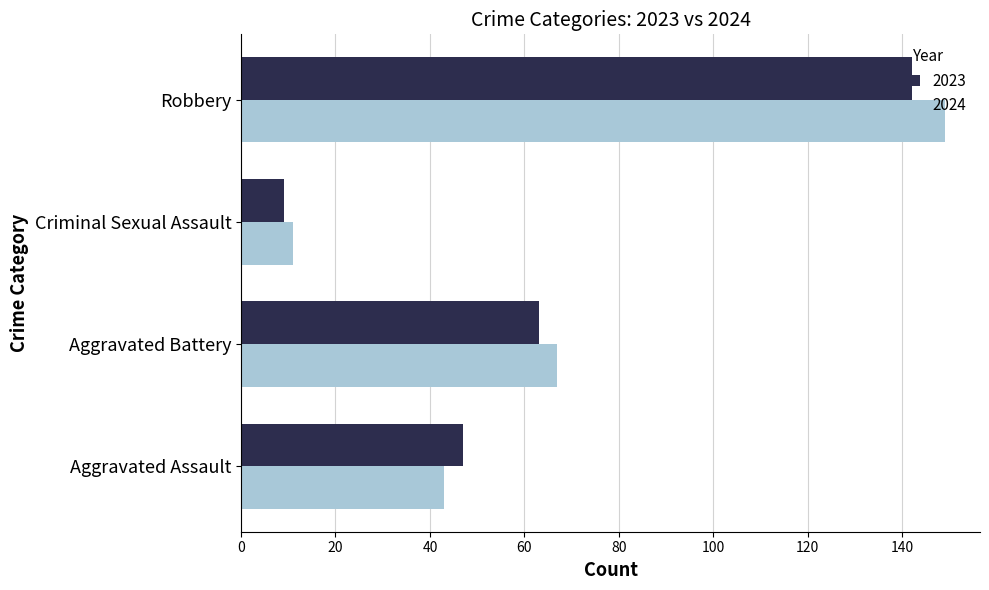

True or false: 2024 has a value of 43 at Aggravated Assault.

True